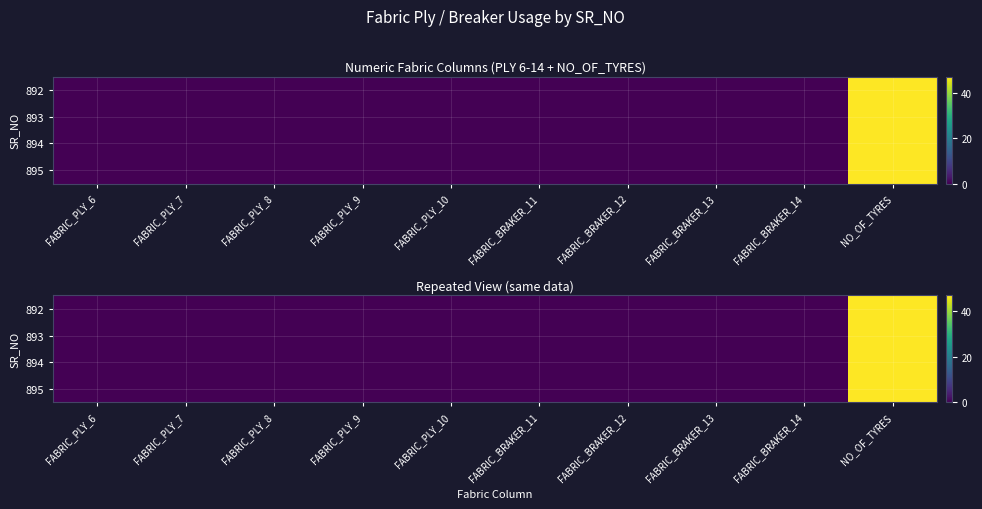

Rank the series at FABRIC_BRAKER_11 from lowest to highest value.

892, 893, 894, 895